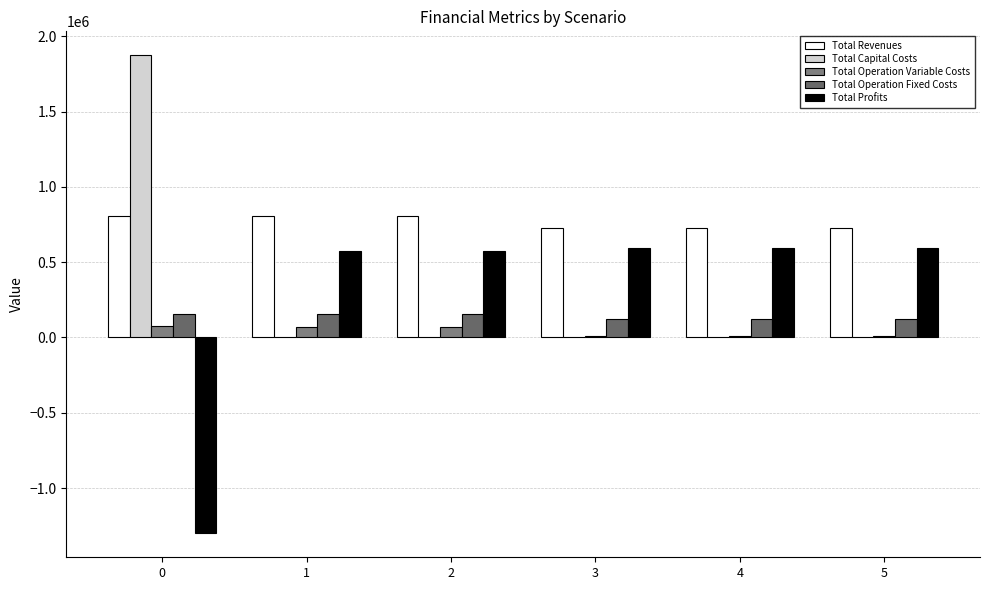

What are all the series names shown in the legend?

Total Revenues, Total Capital Costs, Total Operation Variable Costs, Total Operation Fixed Costs, Total Profits